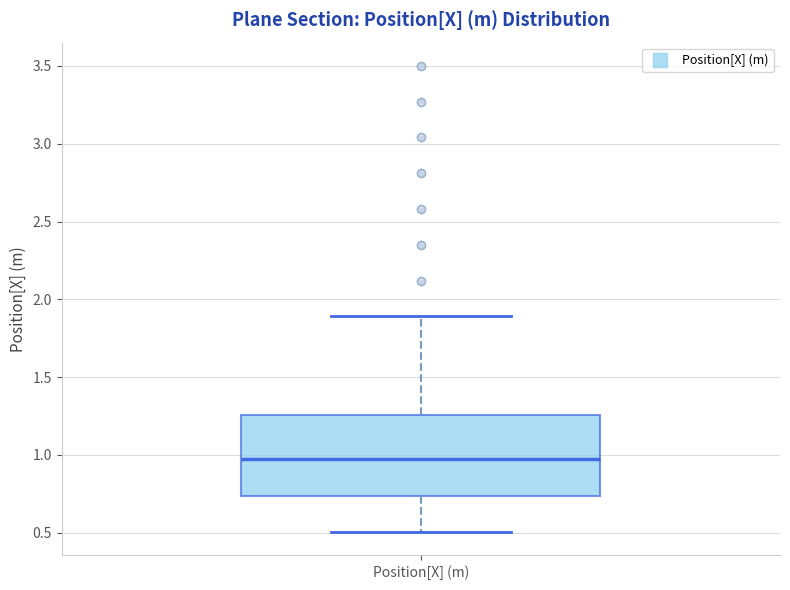

Where is the upper edge of the box for Position[X] (m) on the y-axis? The values are not printed on the chart, so give them approximately, as read against the axis.

1.25